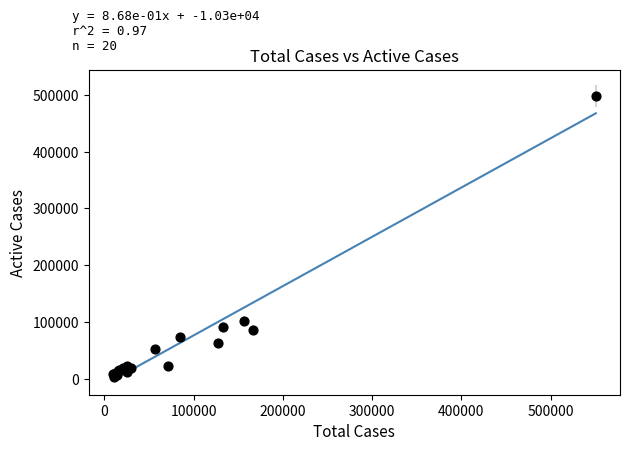

What Y value in the scatter plot is closest to 250399?

102253